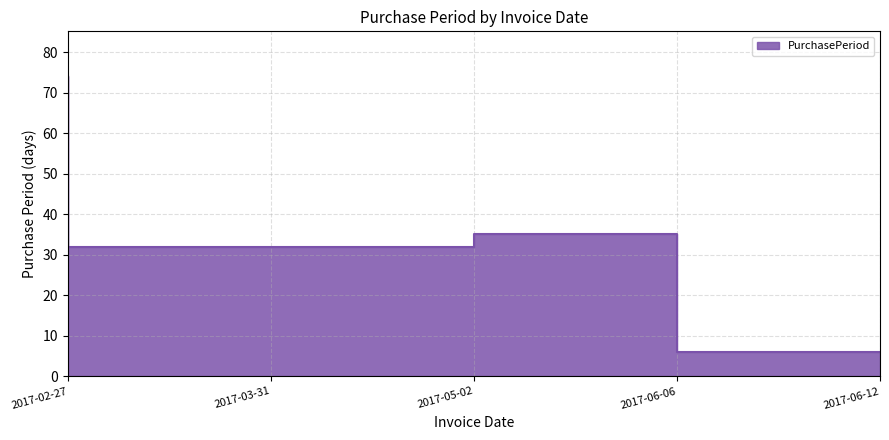

Reading left to right, list all the values displayed in this chart.

2017-02-27=74	2017-03-31=32	2017-05-02=32	2017-06-06=35	2017-06-12=6